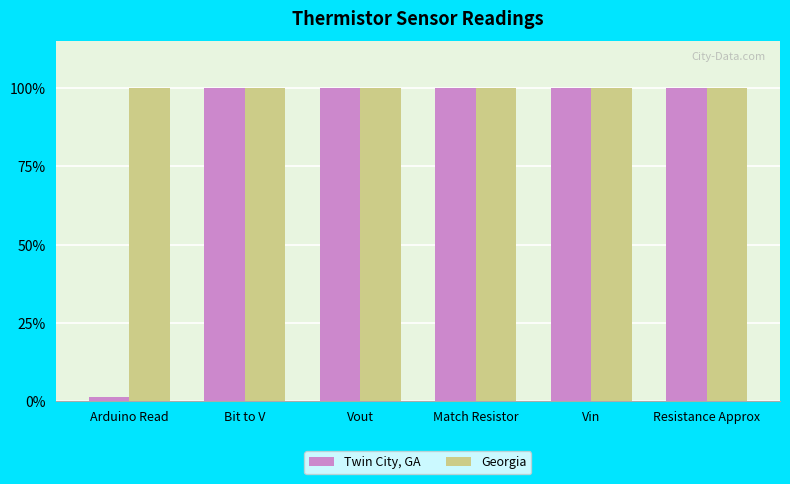

What position from the right is Resistance Approx?

1